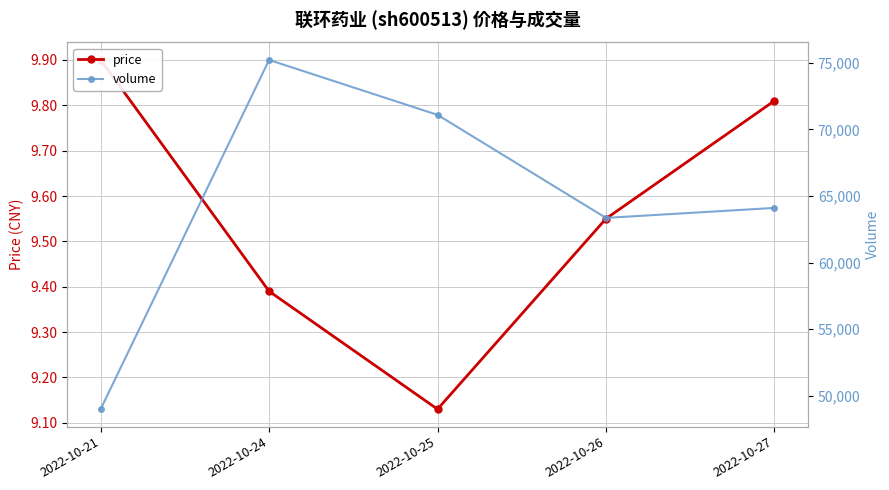

At which label does volume first exceed 64105?

2022-10-24